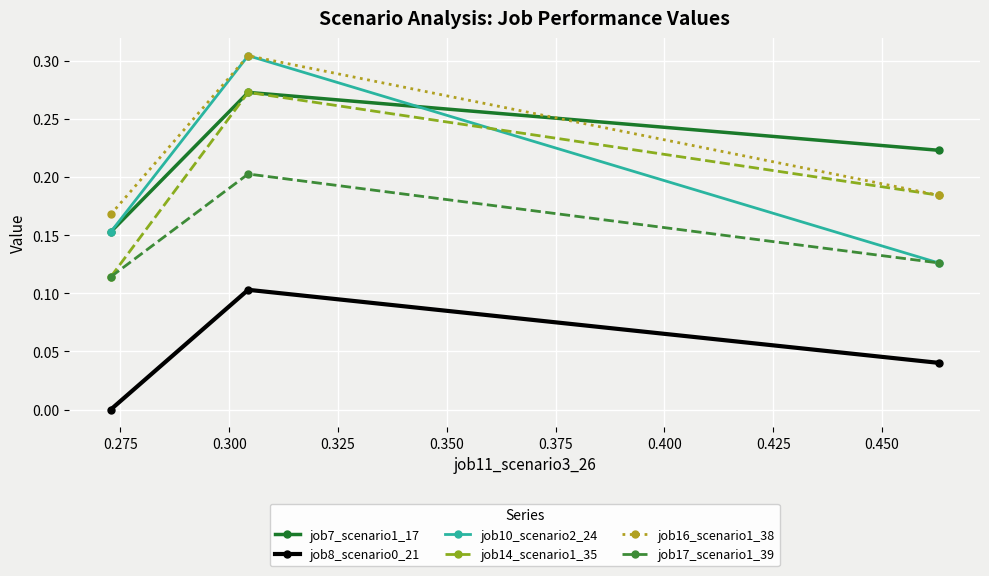

Which series has the largest range (max minus min)?

job10_scenario2_24